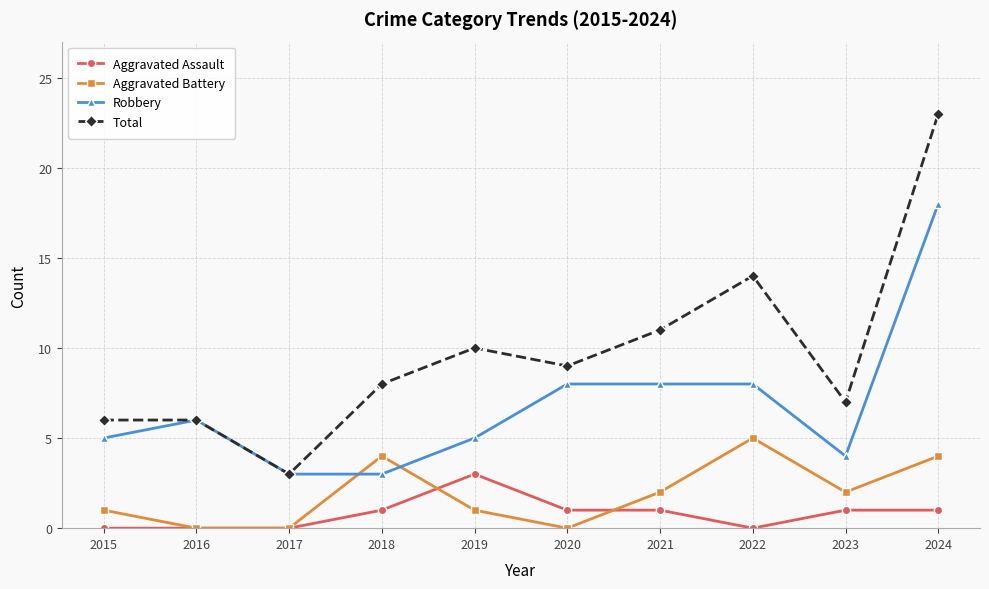

What is the highest value of the Aggravated Assault series?

3